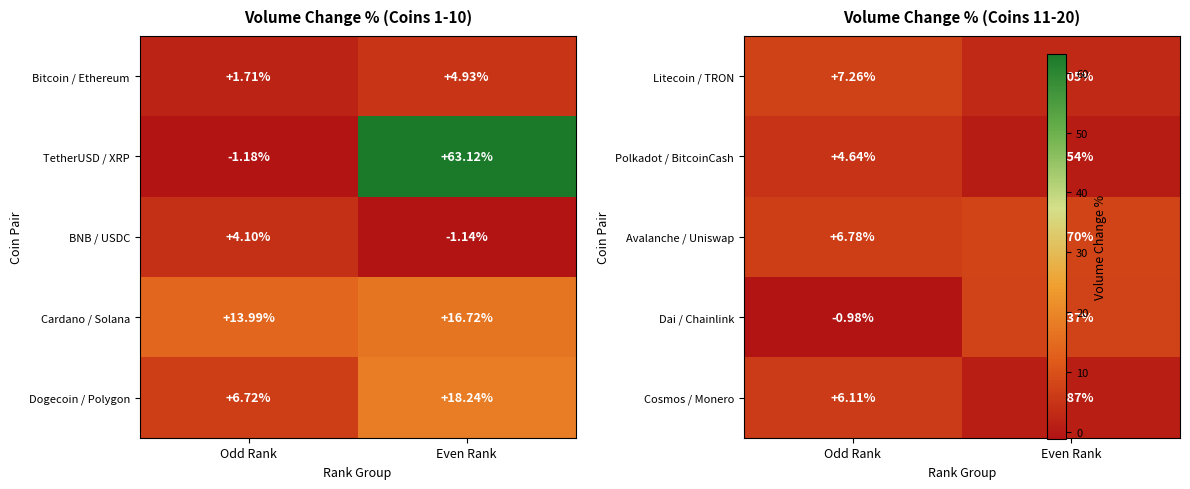

At which label is Cardano / Solana closest to 15?

Odd Rank